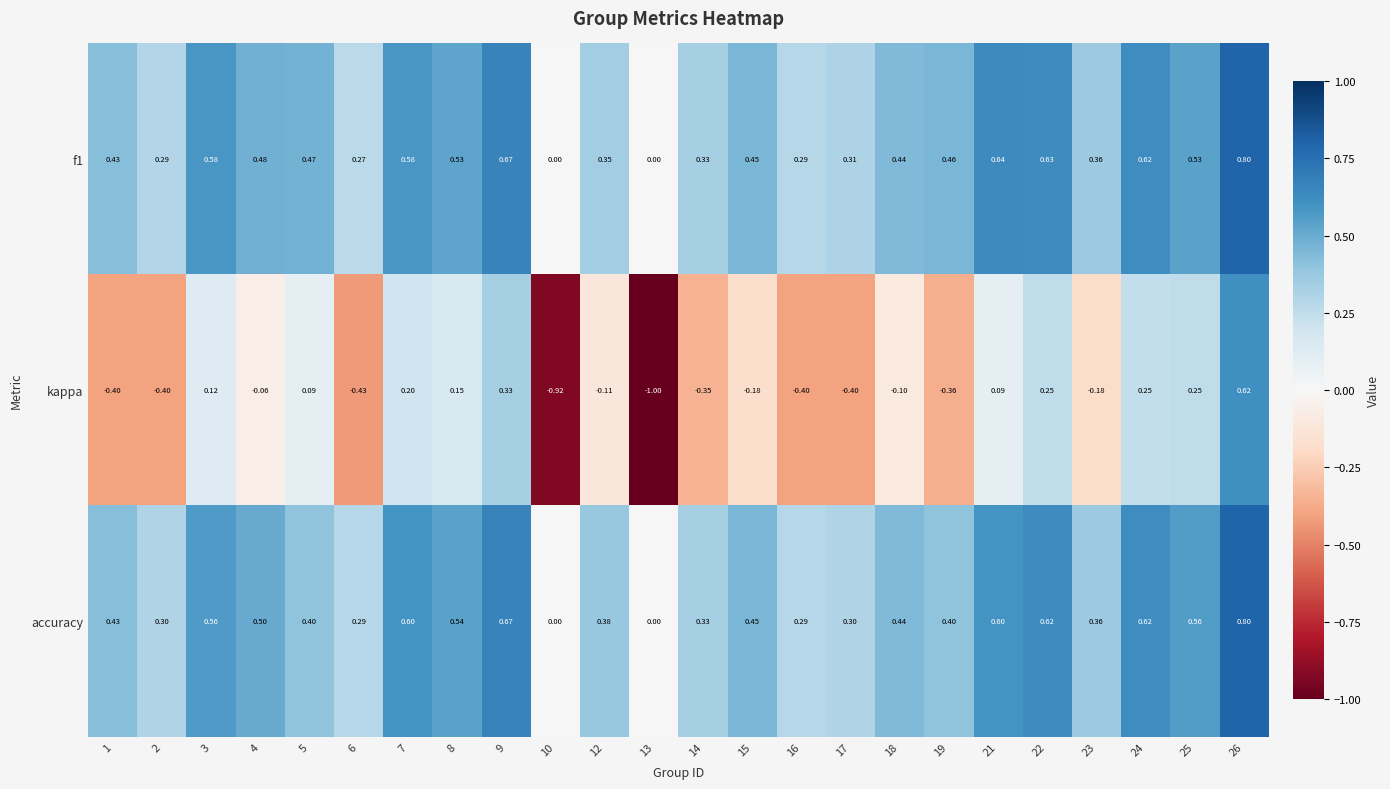

Which series changed the most between 12 and 14?

kappa